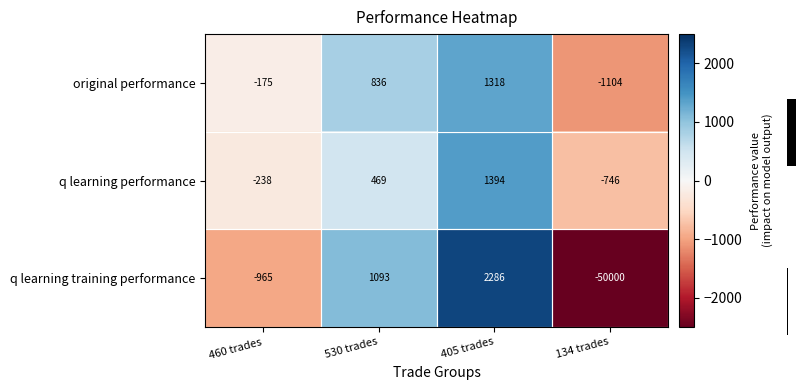

The value of q learning performance at 134 trades is -746. True or false?

True